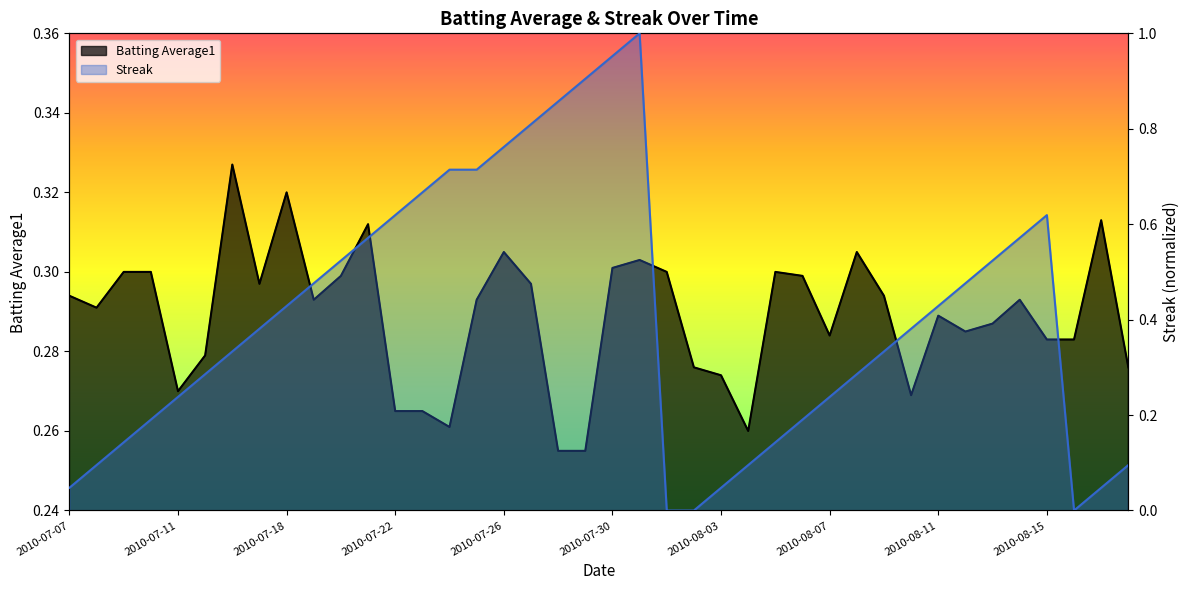

What is the greatest value displayed?

1.0